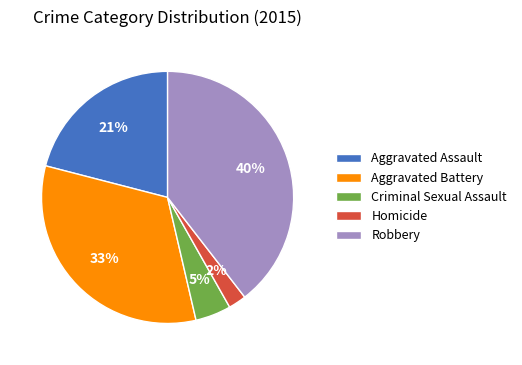

True or false: Aggravated Battery accounts for 33% of the total.

True